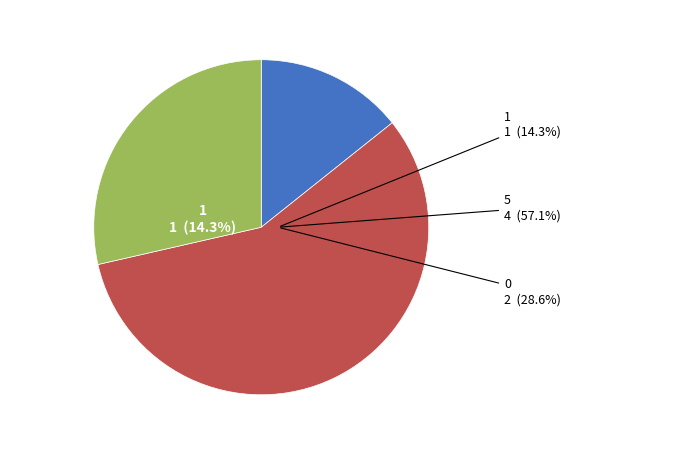

To the nearest percent, what is the difference between the 4 and 2 slice percentages?

29%